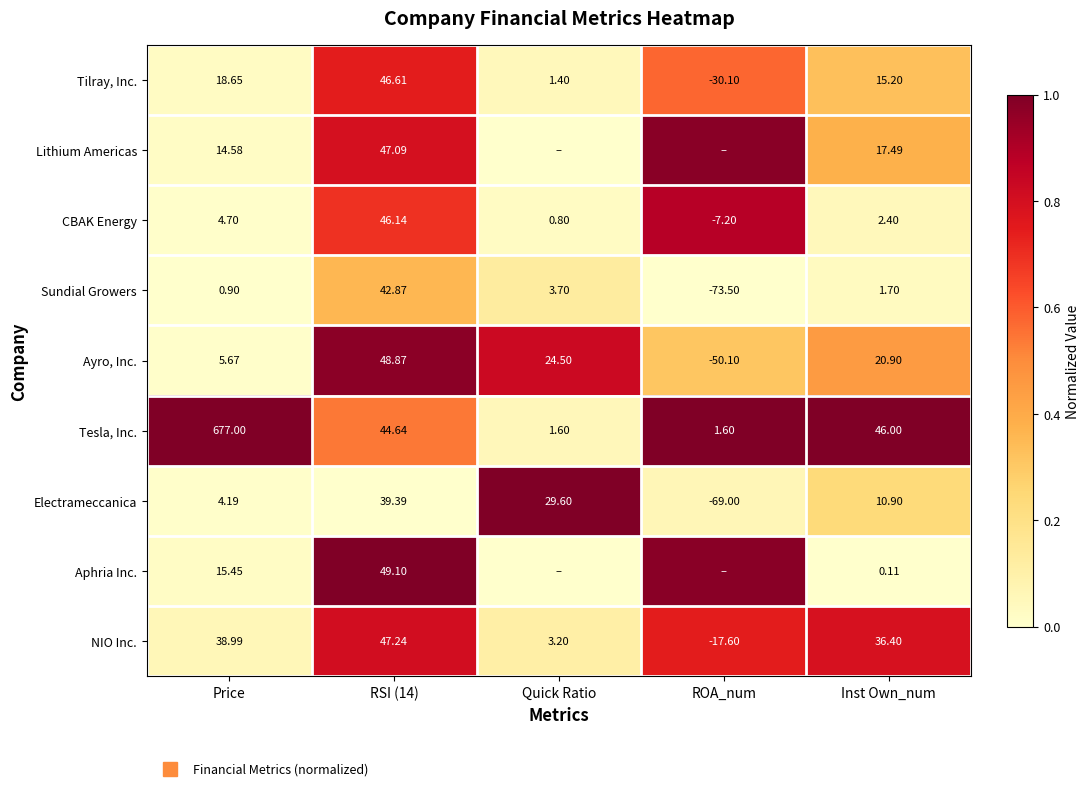

What is the difference between the highest and lowest values at RSI (14)?

1.0